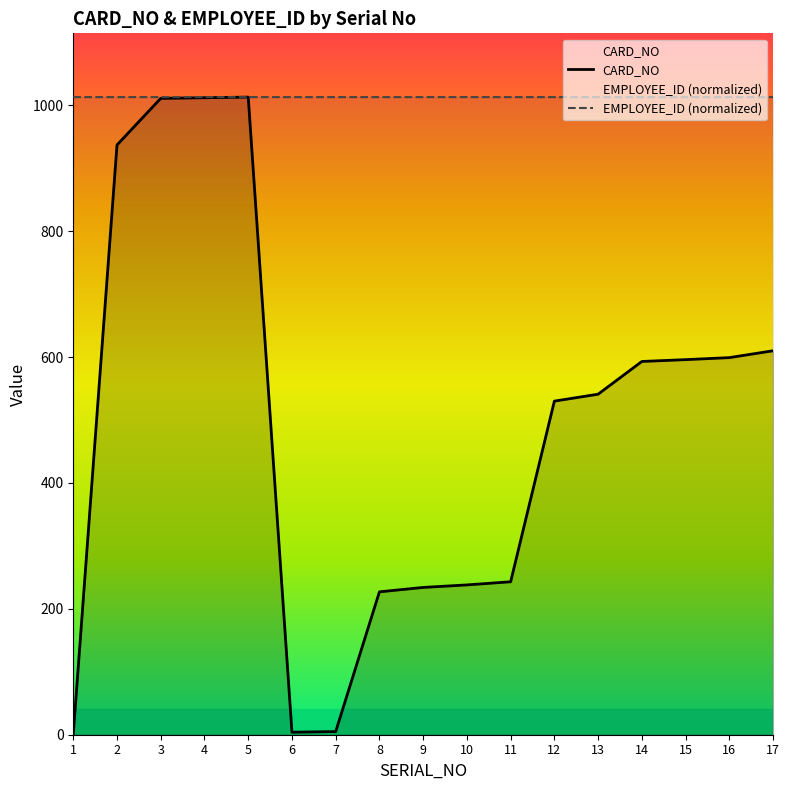

Reading right to left, extract all data points from this chart.

CARD_NO: 610.0	599.1	595.9	593.0	541.0	530.0	243.0	238.0	234.0	227.0	5.0	4.0	1013.0	1012.0	1011.0	937.0	1.1
EMPLOYEE_ID (normalized): 1013.0	1013.0	1013.0	1013.0	1013.0	1013.0	1013.0	1013.0	1013.0	1013.0	1013.0	1013.0	1013.0	1013.0	1013.0	1013.0	1013.0